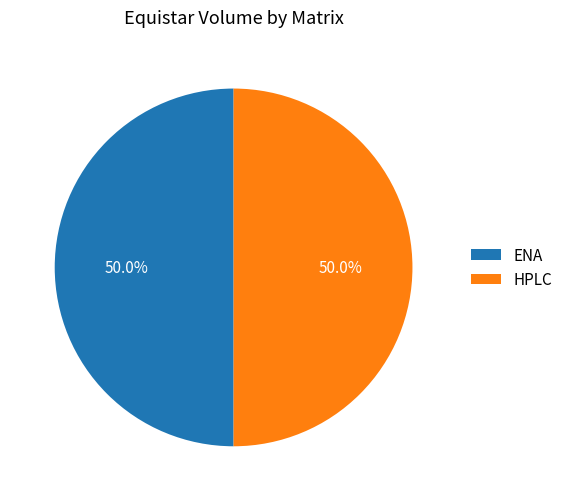

To the nearest percent, what is the difference between the ENA and HPLC slice percentages?

0%